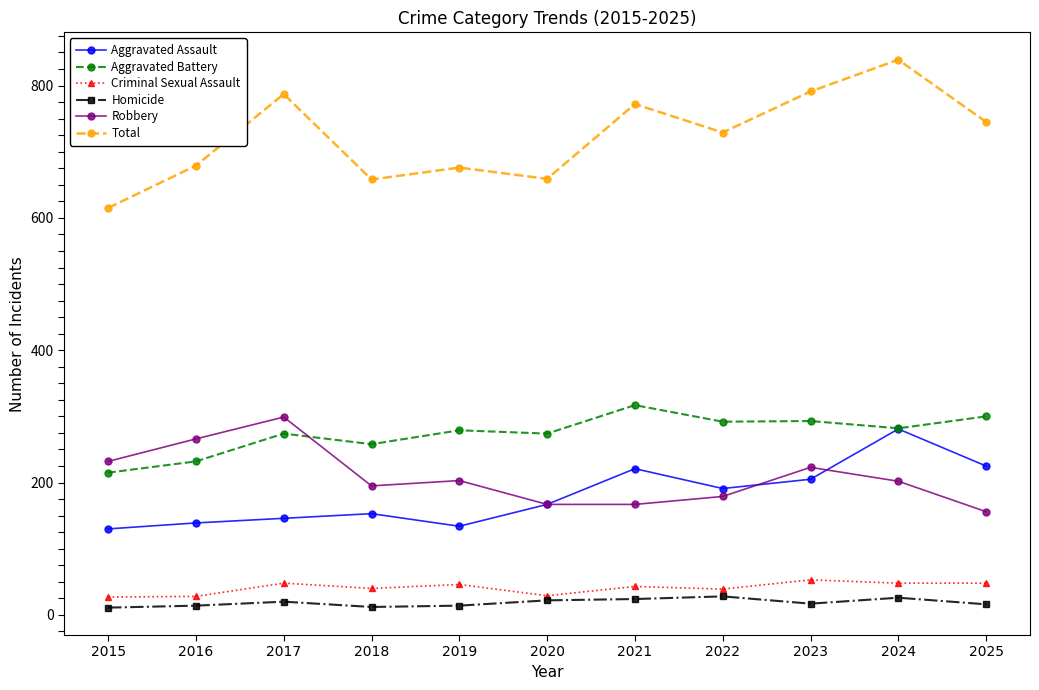

True or false: Aggravated Battery has more than 1 interior local peaks.

True